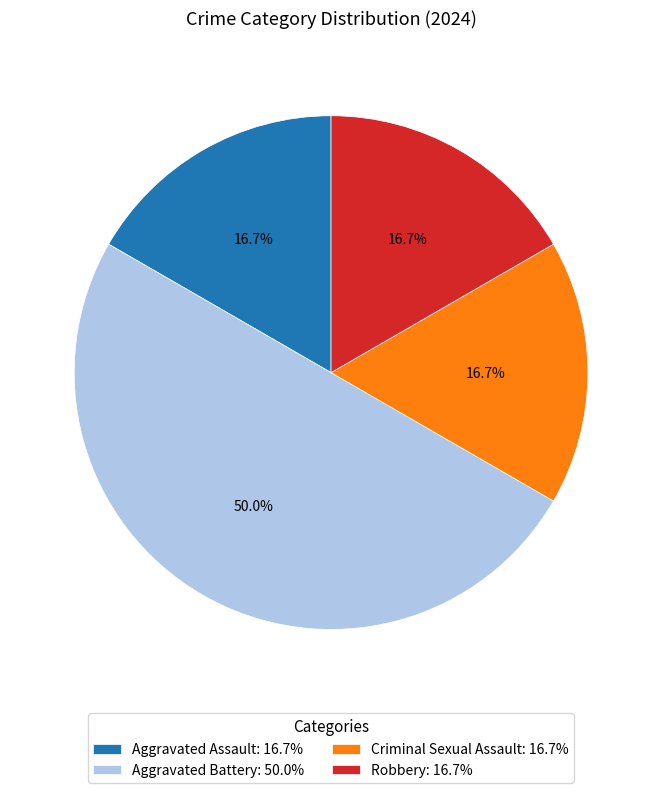

What is the ratio of the value at Robbery: 16.7% to the value at Criminal Sexual Assault: 16.7%?

1.0